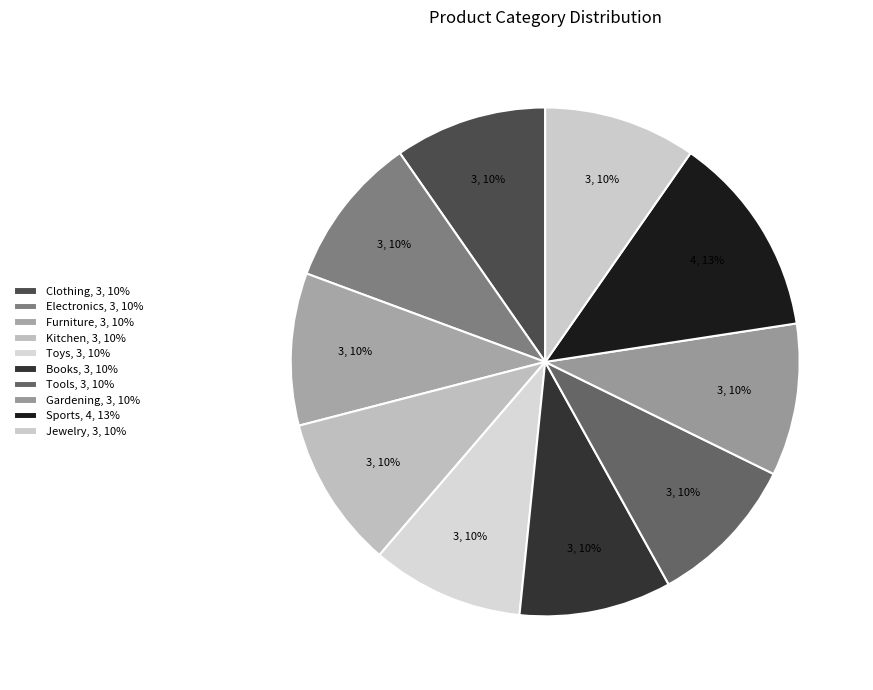

Does Jewelry account for over 50% of the chart?

No